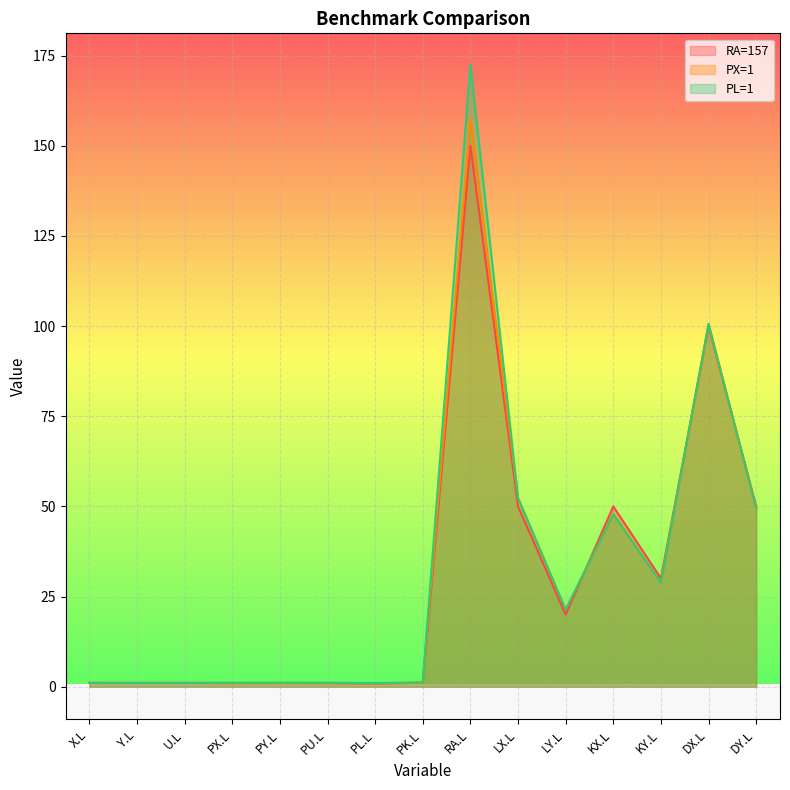

Reading left to right, transcribe all the data shown in this chart.

RA=157: X.L=1.1	Y.L=1.0	U.L=1.0	PX.L=1.0	PY.L=1.0	PU.L=1.0	PL.L=0.9	PK.L=1.1	RA.L=150.0	LX.L=50.0	LY.L=20.0	KX.L=50.0	KY.L=30.0	DX.L=100.0	DY.L=50.0
PX=1: X.L=1.1	Y.L=1.0	U.L=1.0	PX.L=1.0	PY.L=1.0	PU.L=1.0	PL.L=0.9	PK.L=1.1	RA.L=157.6	LX.L=52.3	LY.L=21.3	KX.L=47.9	KY.L=28.8	DX.L=100.6	DY.L=49.4
PL=1: X.L=1.1	Y.L=1.0	U.L=1.0	PX.L=1.1	PY.L=1.1	PU.L=1.1	PL.L=1.0	PK.L=1.2	RA.L=172.6	LX.L=52.3	LY.L=21.3	KX.L=47.9	KY.L=28.8	DX.L=100.6	DY.L=49.4